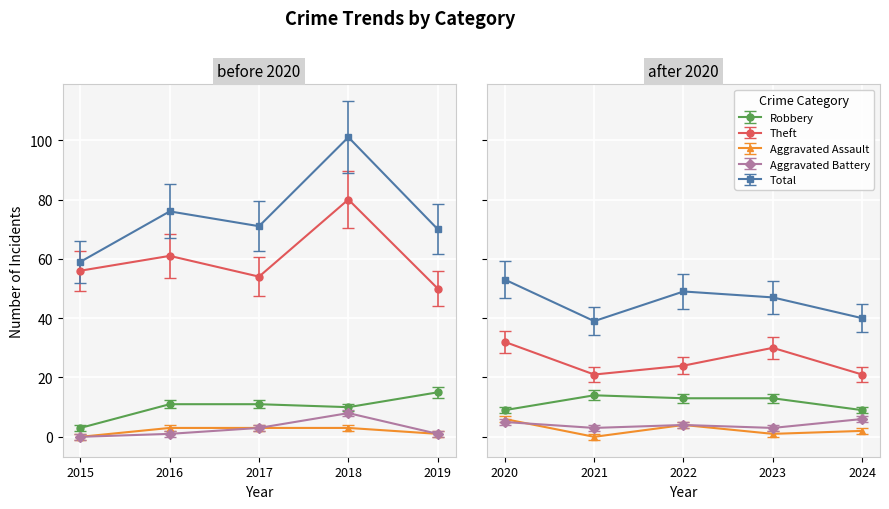

What is the value of the Total point at the 4th from the left?

101